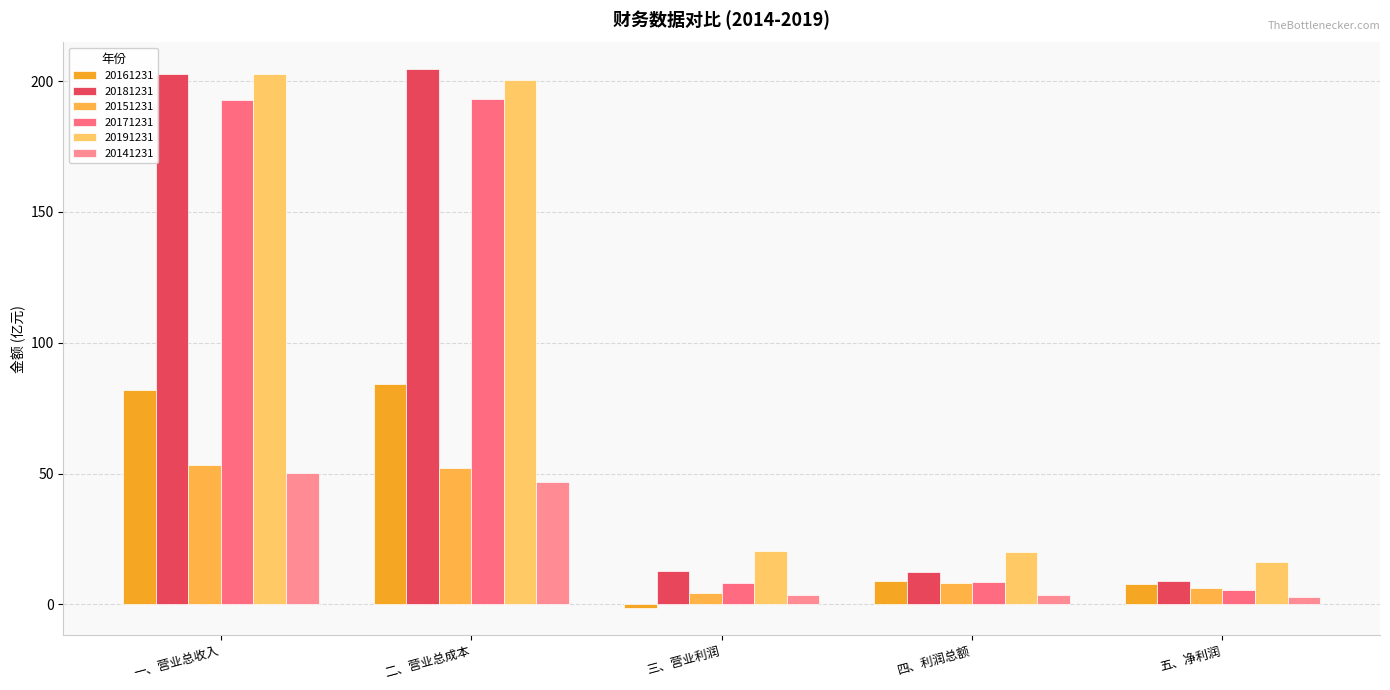

What position from the left is 五、净利润?

5